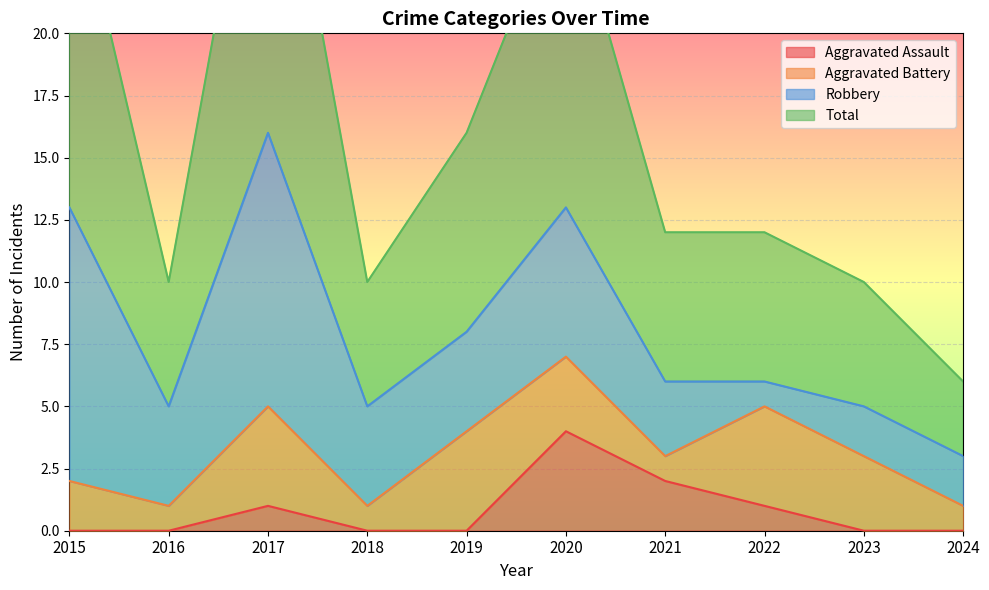

True or false: Total and Aggravated Assault intersect in this chart.

False